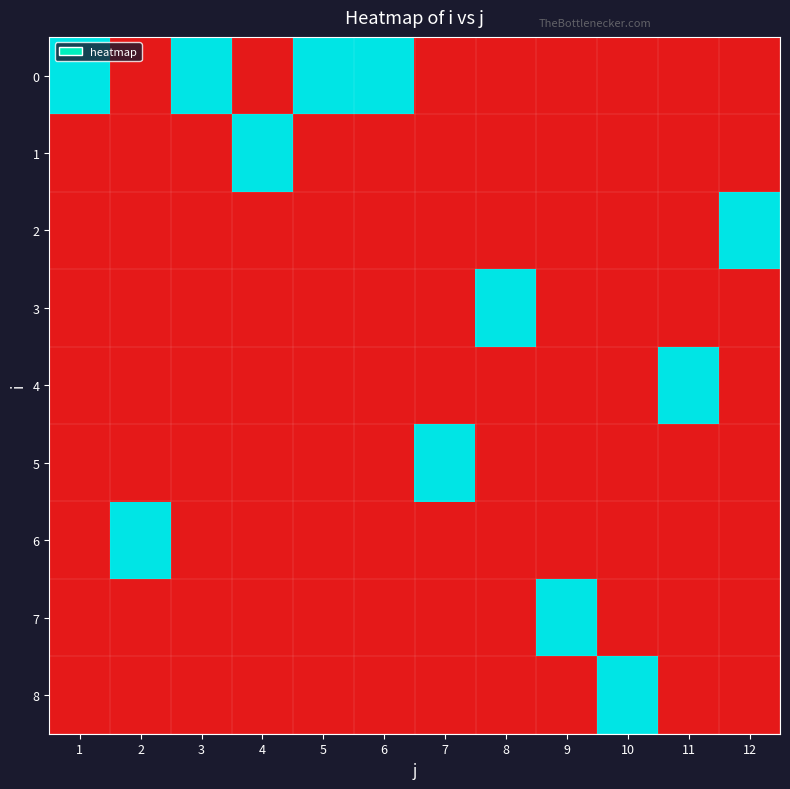

Which has a higher value, 12 or 10?

12